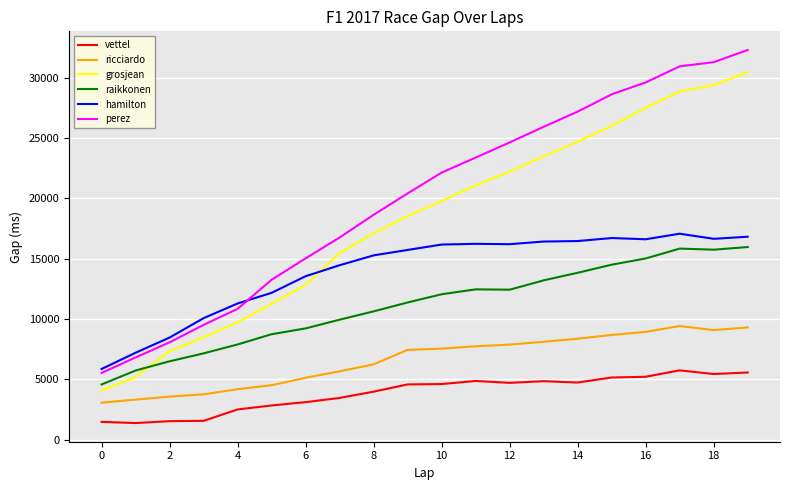

What is the maximum value for ricciardo?

9411